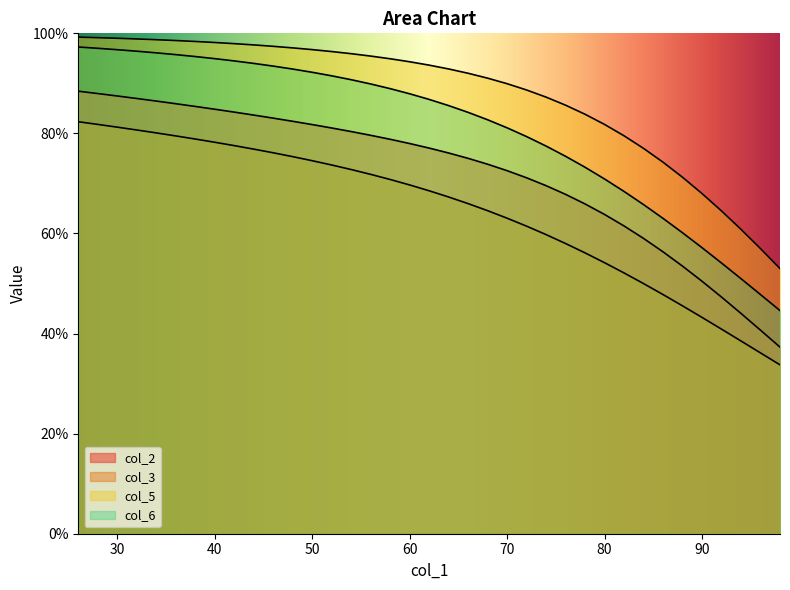

Which series has the widest spread of values?

col_6